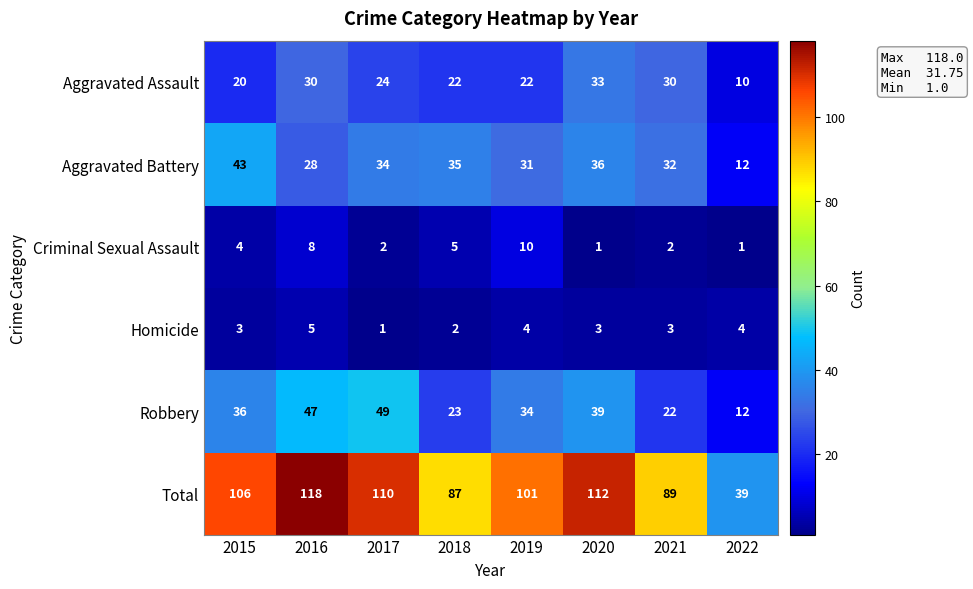

What is the difference between the maximum and minimum values in the Aggravated Battery series?

31